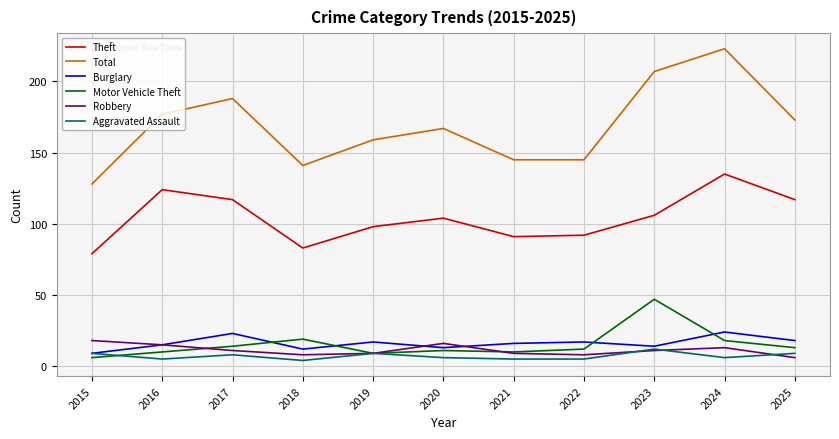

The Aggravated Assault series shows 9 at 2019. True or false?

True